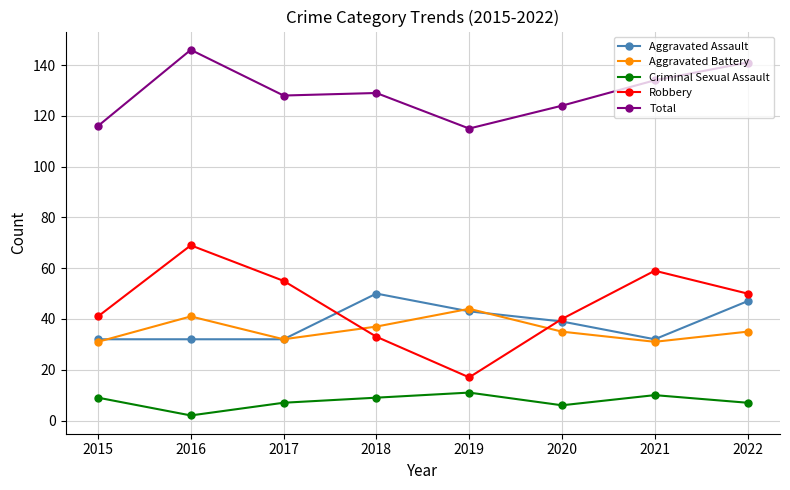

At how many categories does at least one series exceed 39?

8